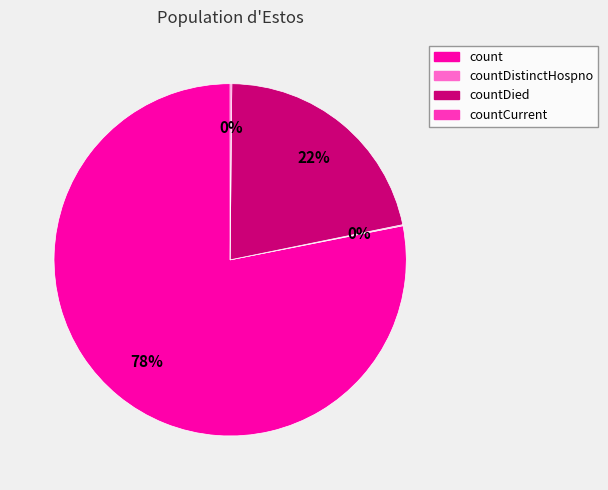

To the nearest percent, what is the average slice percentage?

25%